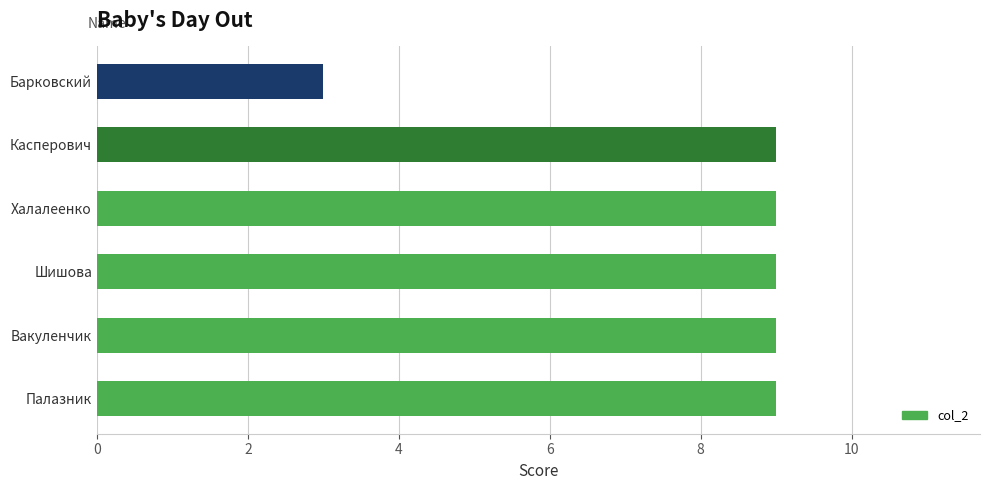

What is the sum of all values?

48